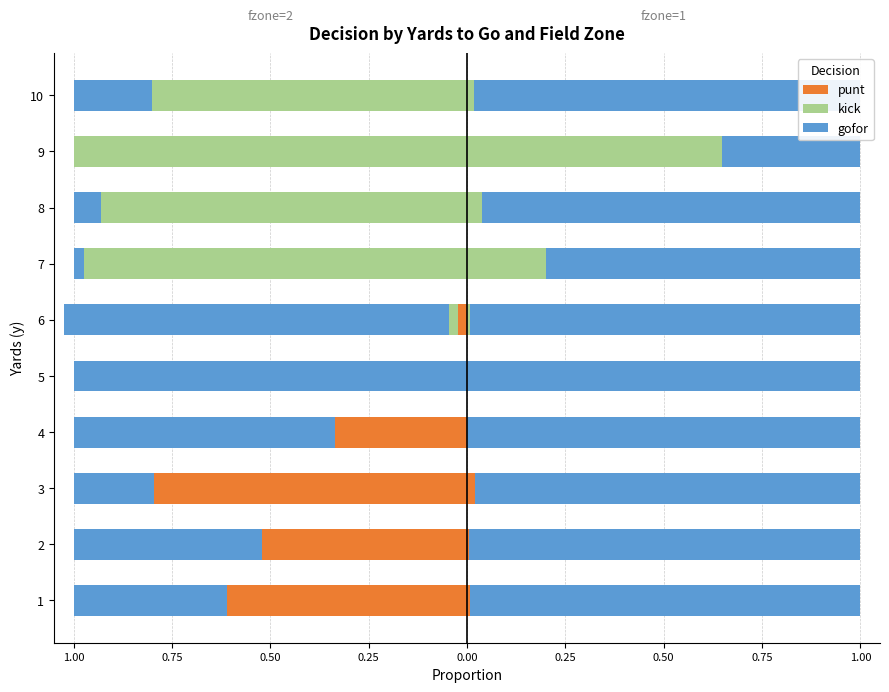

True or false: kick has a value of 0.4 at 1.00.

False